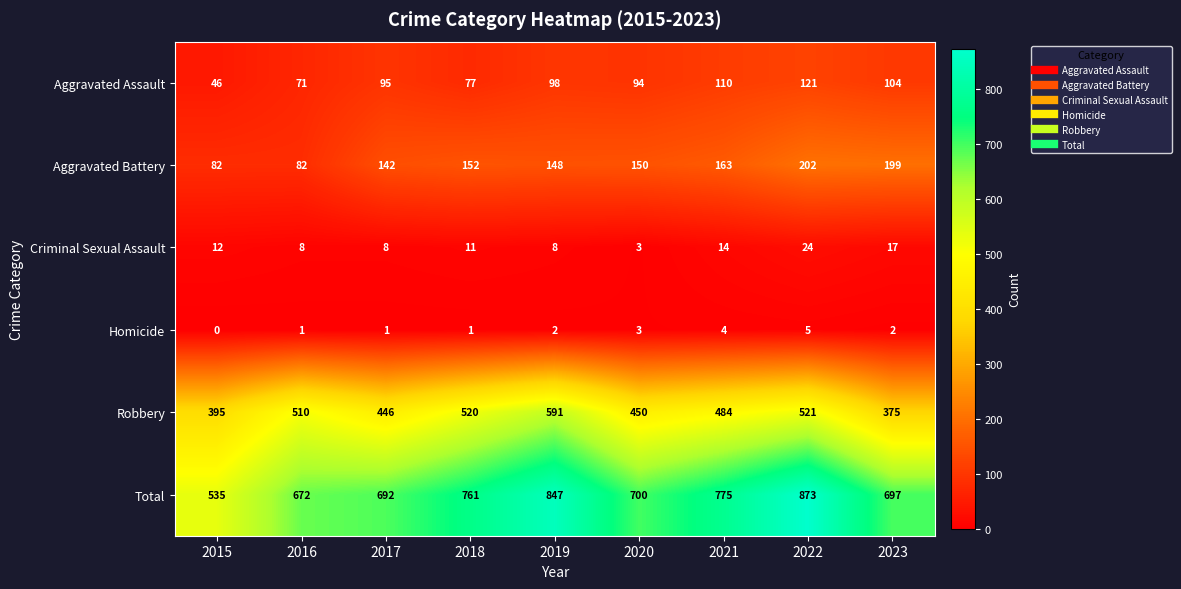

At which label does Aggravated Battery first exceed 150?

2018